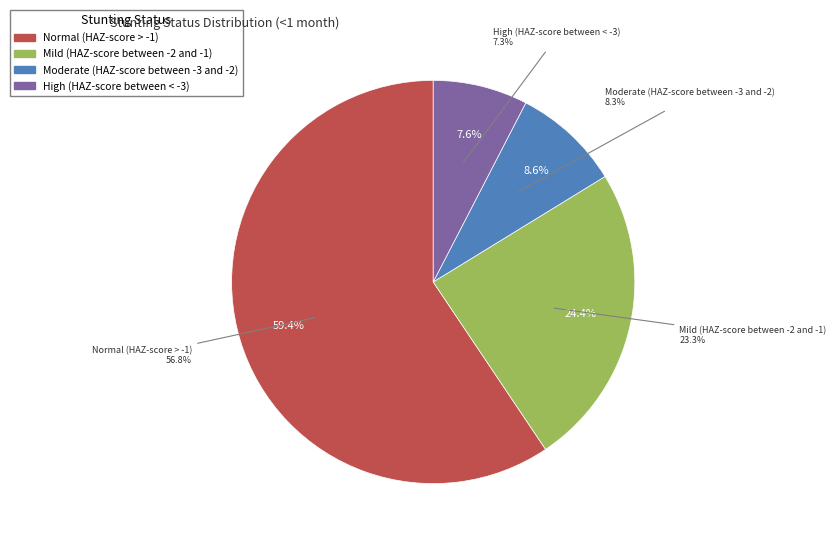

Which slice is the largest?

Normal (HAZ-score > -1)